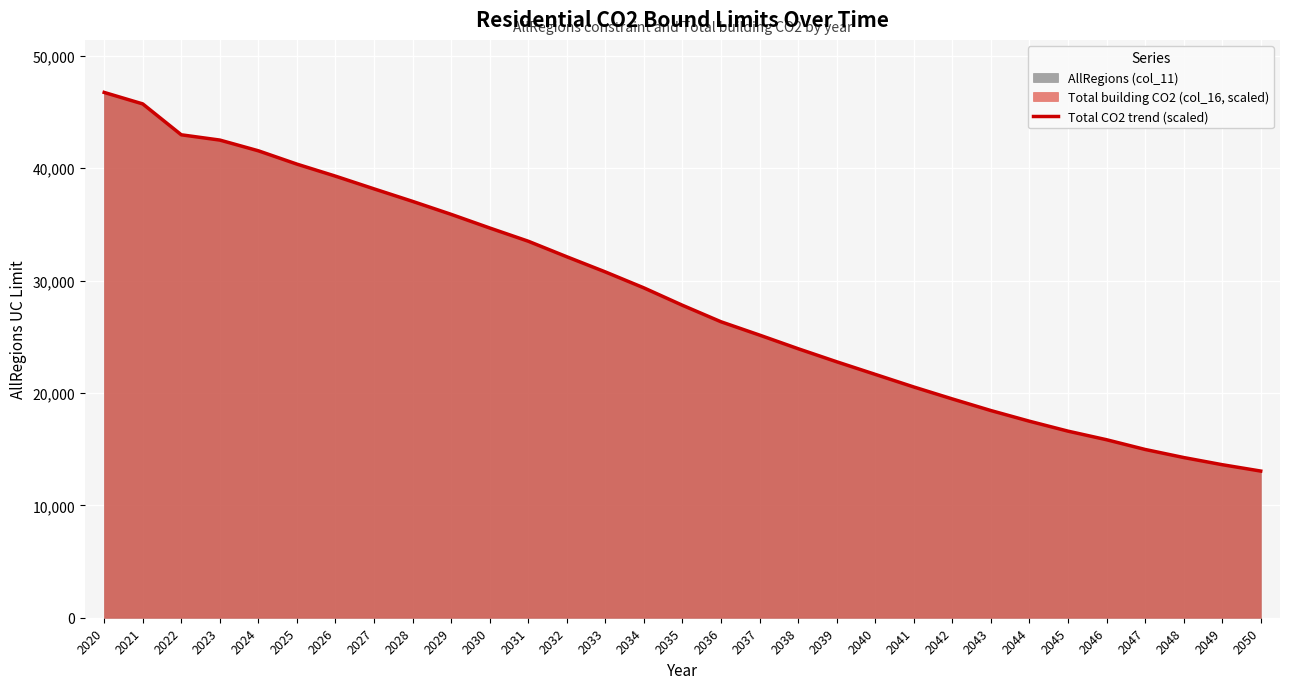

Rank the categories by value from lowest to highest.

2050, 2049, 2048, 2047, 2046, 2045, 2044, 2043, 2042, 2041, 2040, 2039, 2038, 2037, 2036, 2035, 2034, 2033, 2032, 2031, 2030, 2029, 2028, 2027, 2026, 2025, 2024, 2023, 2022, 2021, 2020